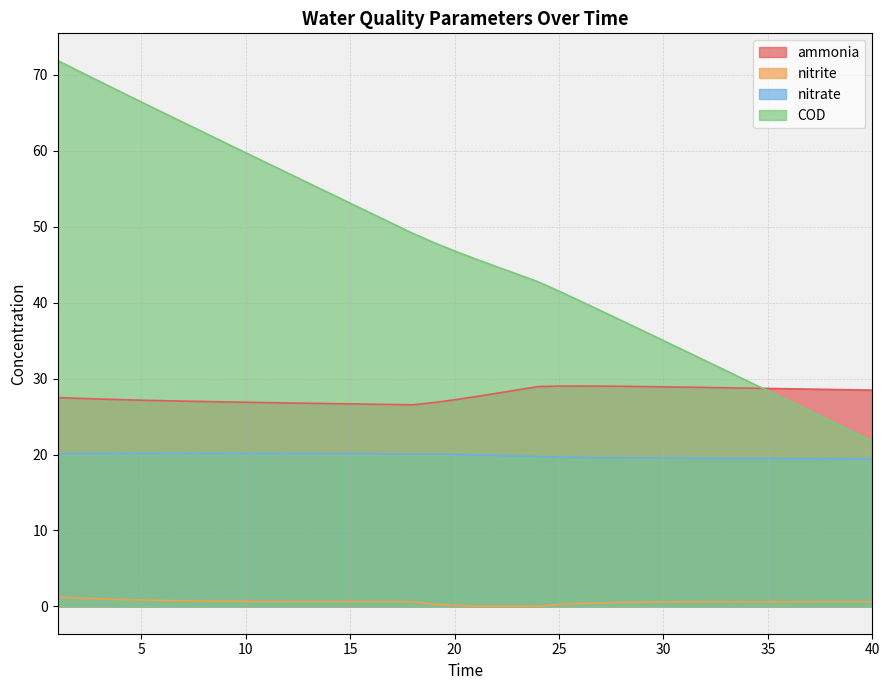

How many lines are shown in the chart?

4